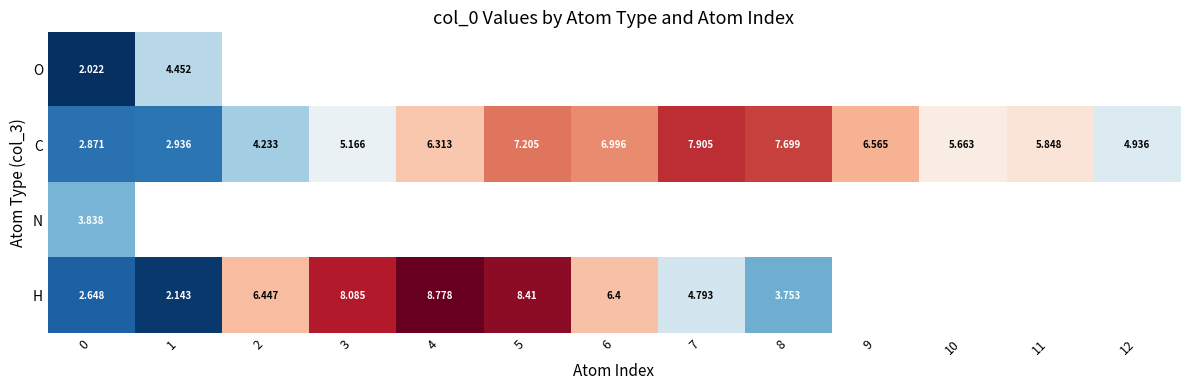

Which series has the largest total across all categories?

C